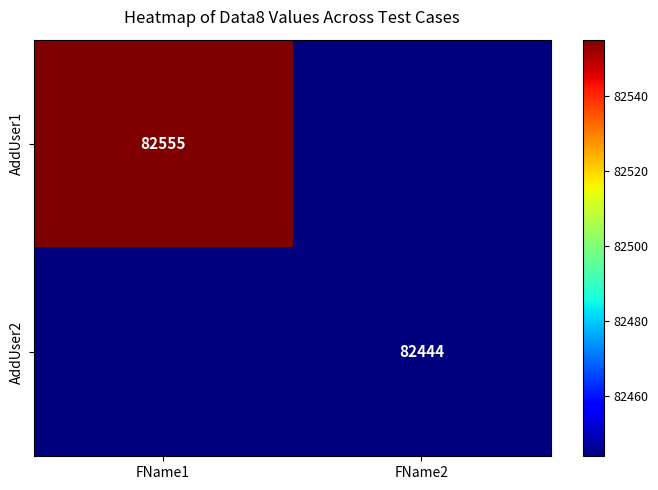

The AddUser1 series shows 82555 at FName1. True or false?

True